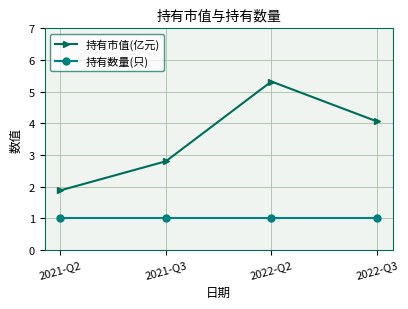

What is the maximum value for 持有市值(亿元)?

5.3